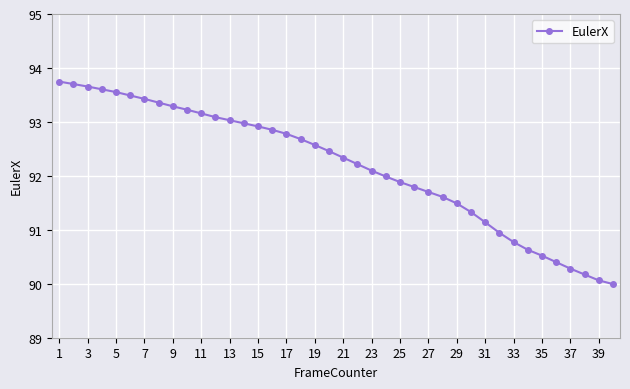

What is the minimum value shown in the chart?

90.0